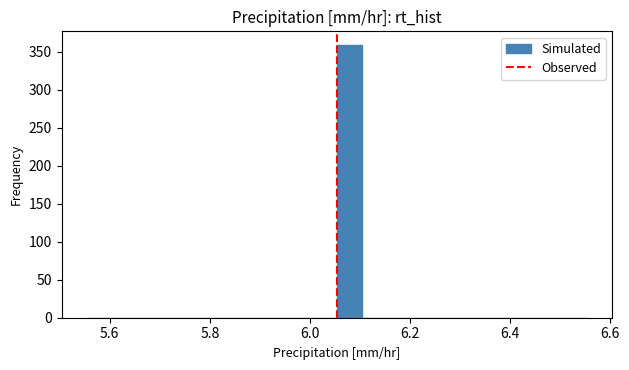

Read against the x-axis, roughly where is the centre of the tallest bar?

6.08